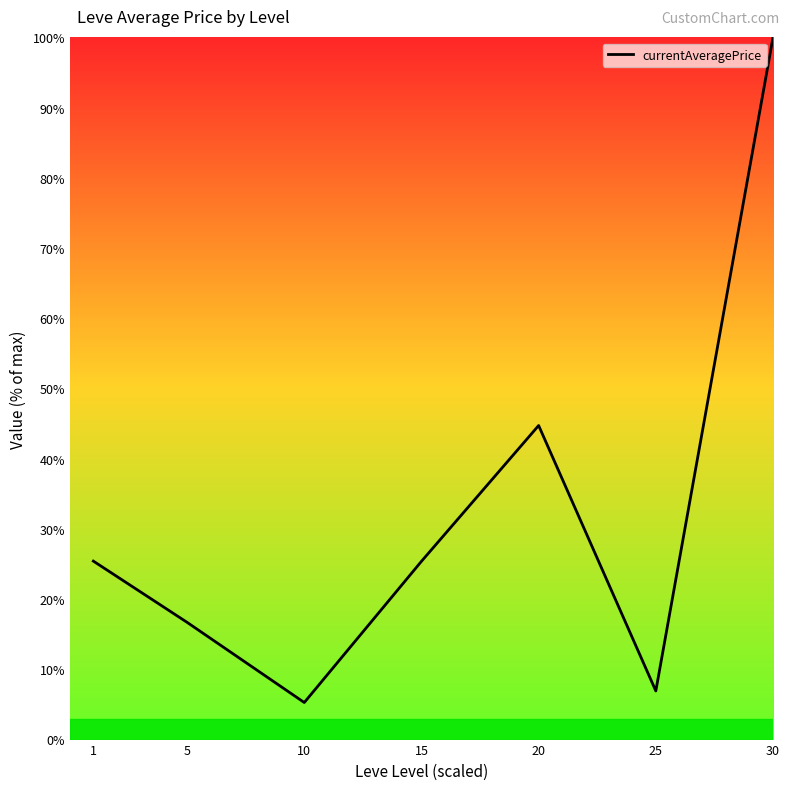

Which has a higher value, 25 or 20?

20